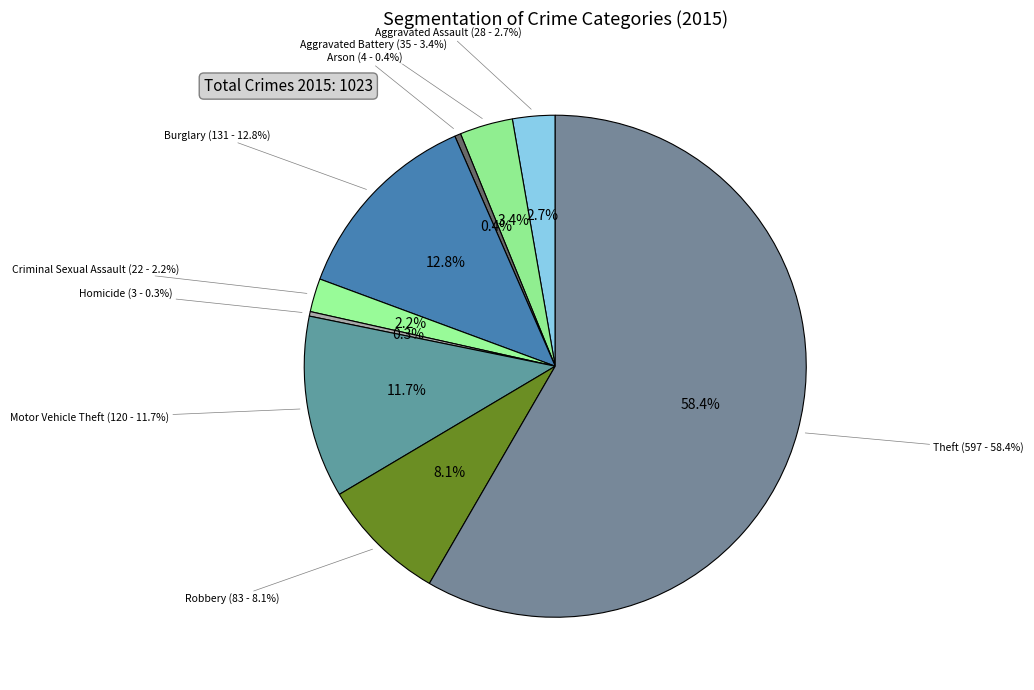

Does Robbery account for over 50% of the chart?

No